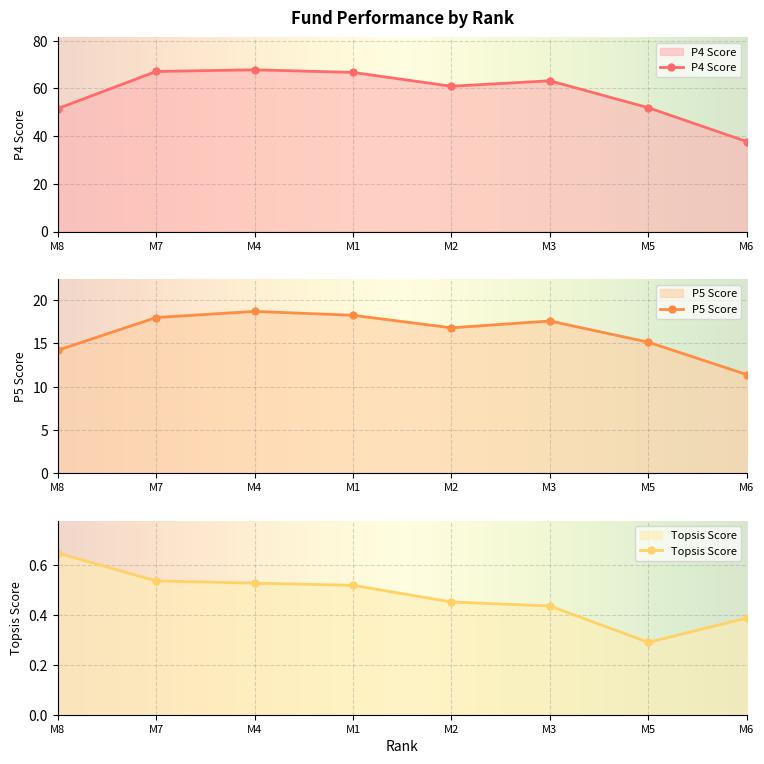

True or false: Topsis Score has a value of 0.2 at M6.

False